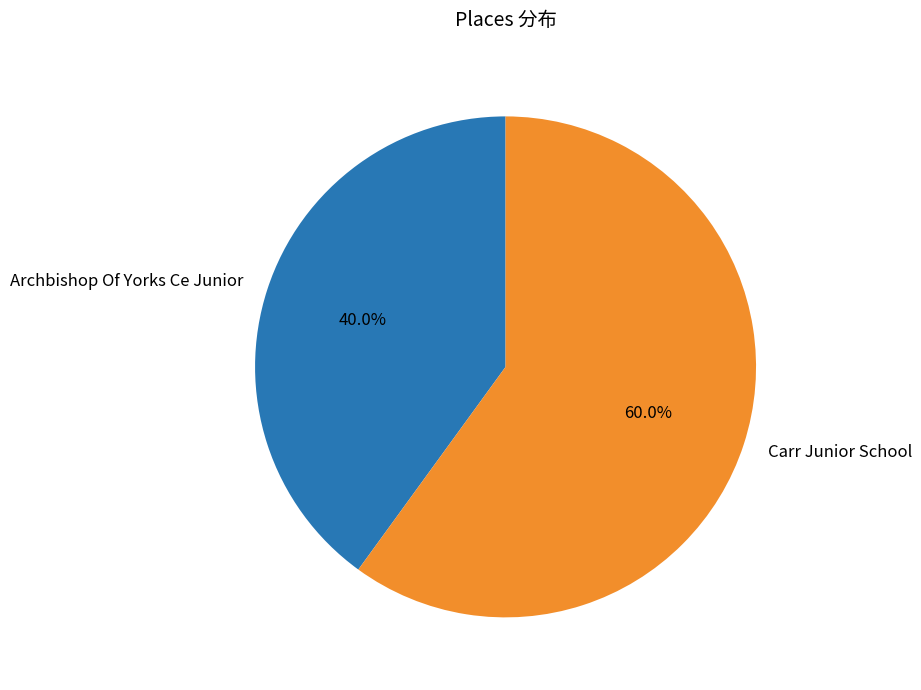

To the nearest percent, what percentage of the pie is Carr Junior School?

60%